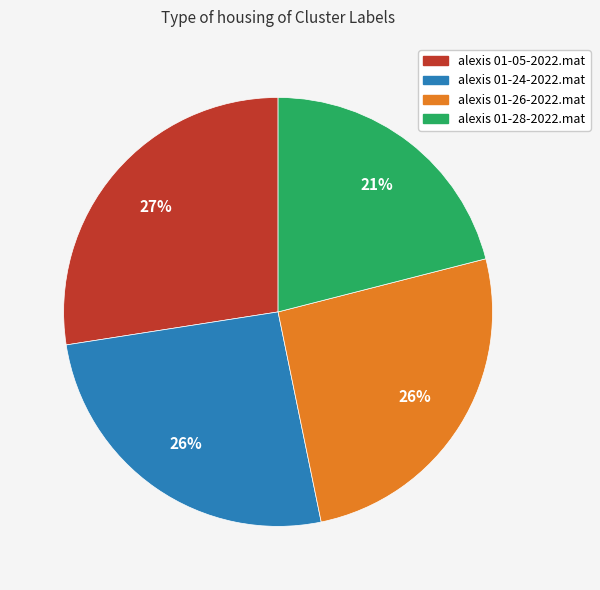

To the nearest percent, what percentage of the pie is alexis 01-26-2022.mat?

26%